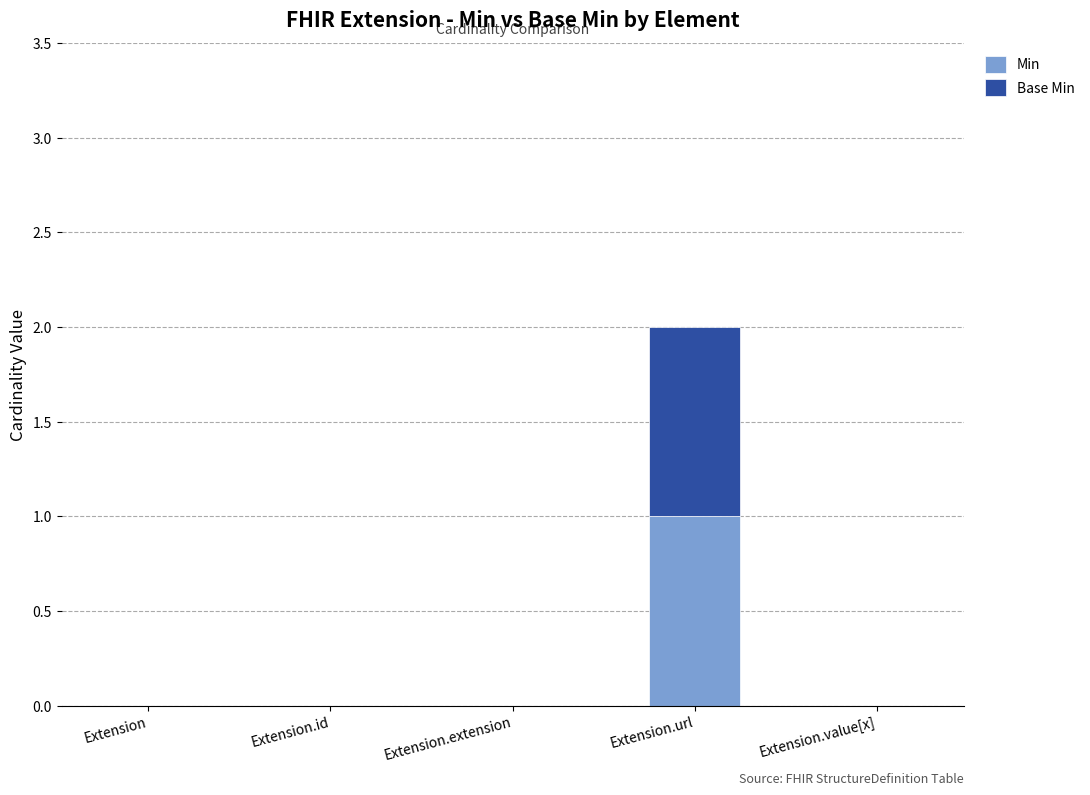

At which category is the sum across all series the highest?

Extension.url